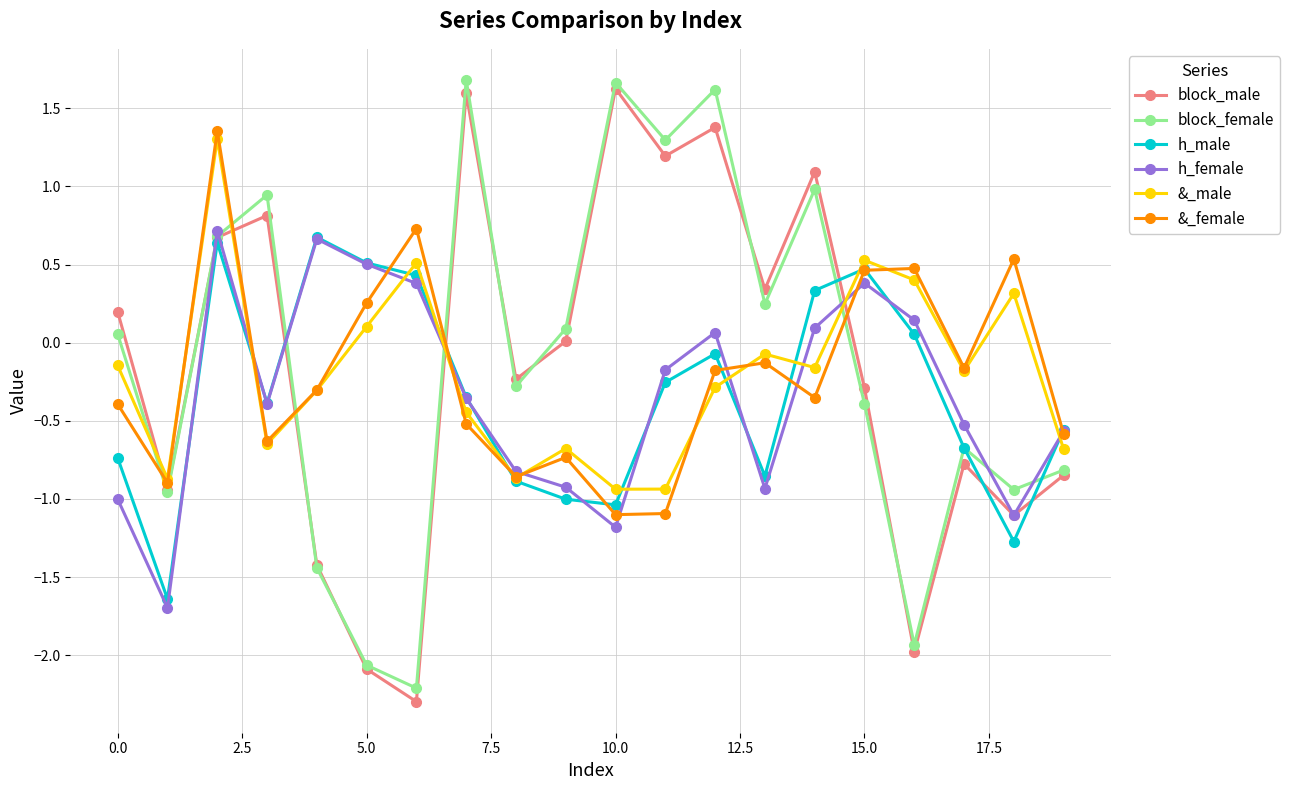

In block_male, how many points are lower than both neighbors (excluding endpoints)?

7